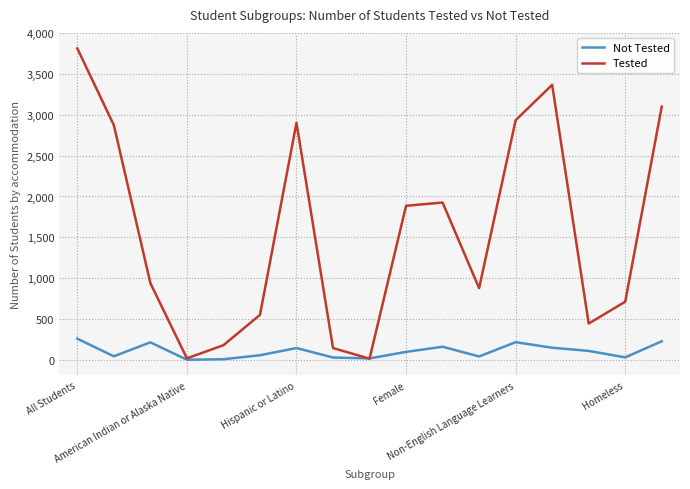

Rank the series by their maximum value, from highest to lowest.

Tested, Not Tested